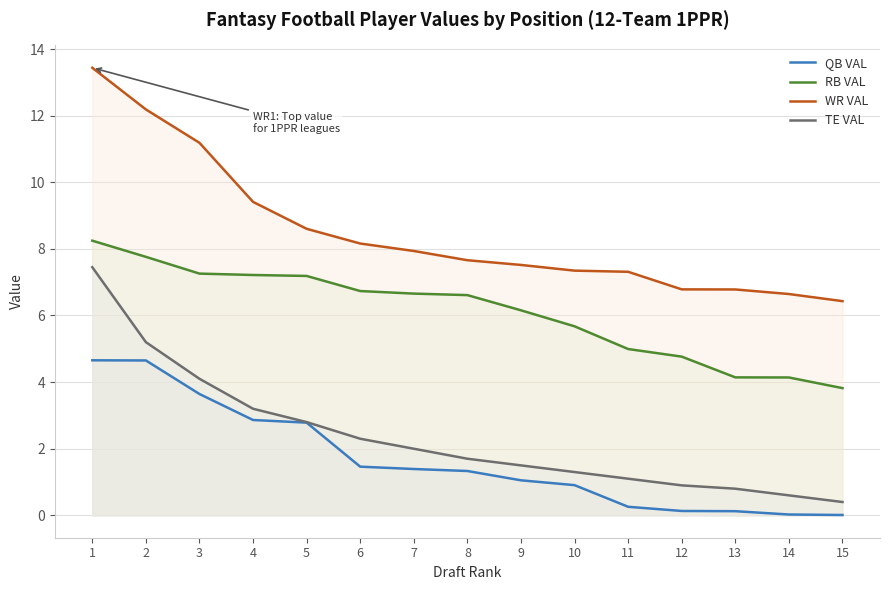

What is the value of the TE VAL point at the 2nd from the left?

5.2